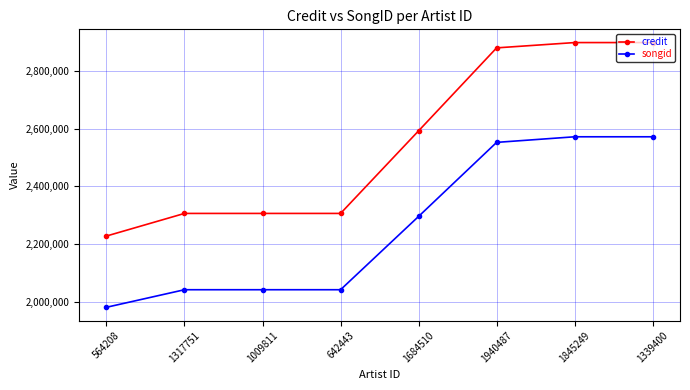

True or false: songid and credit intersect in this chart.

False